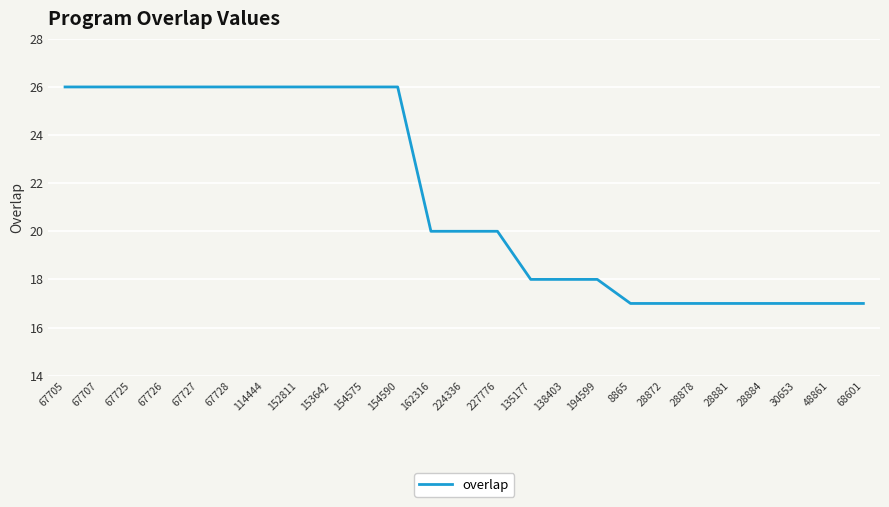

What is the sum of the values at 154590 and 194599?

44